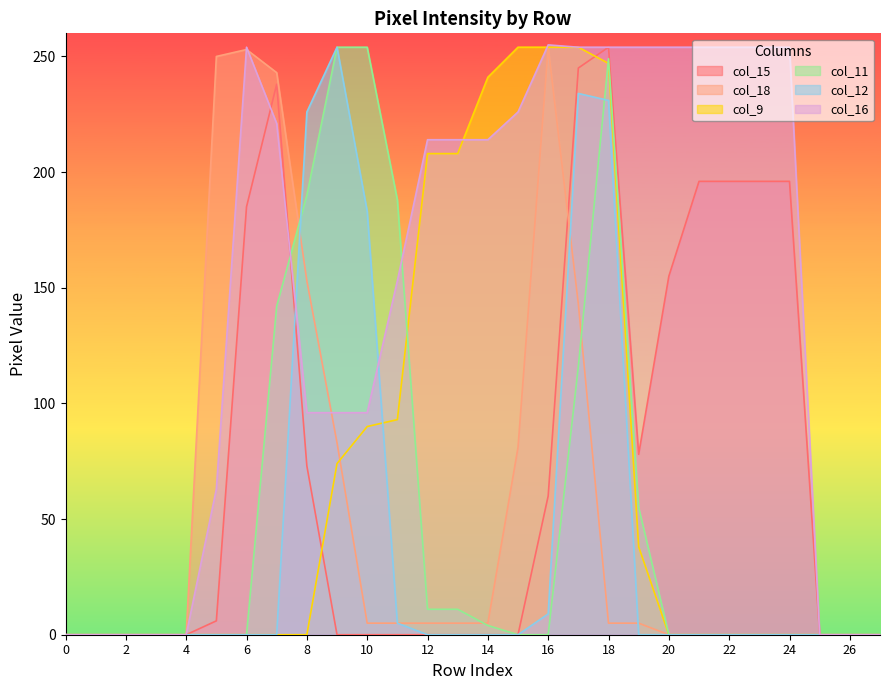

At how many categories does at least one series exceed 30?

20